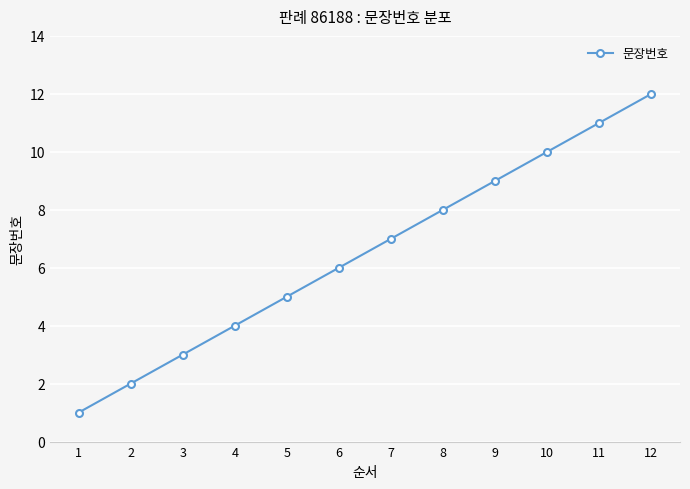

True or false: the data shows 7 at 4.

False